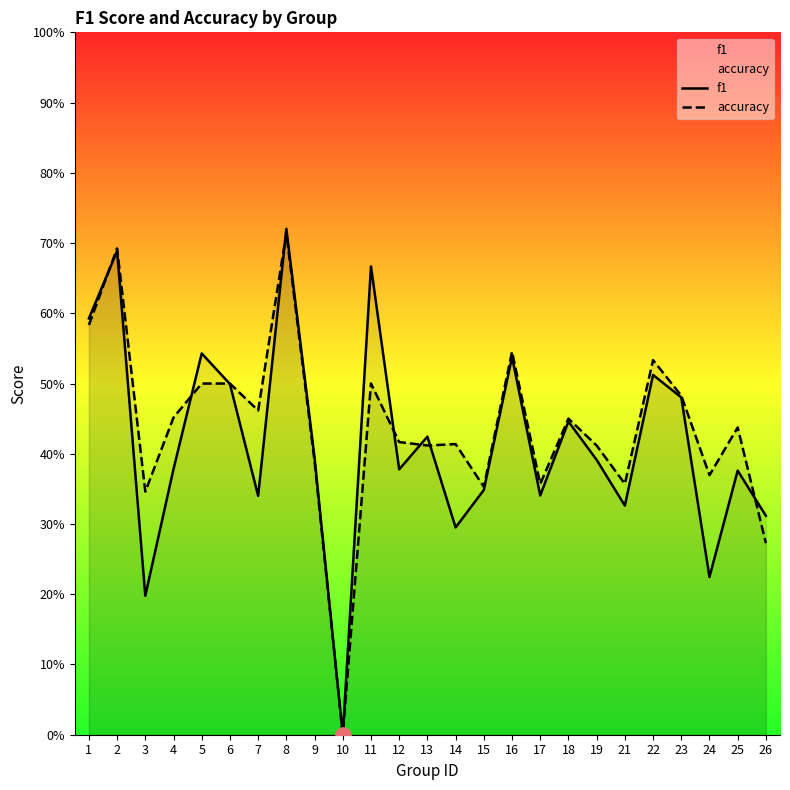

Which series has the largest total across all categories?

accuracy